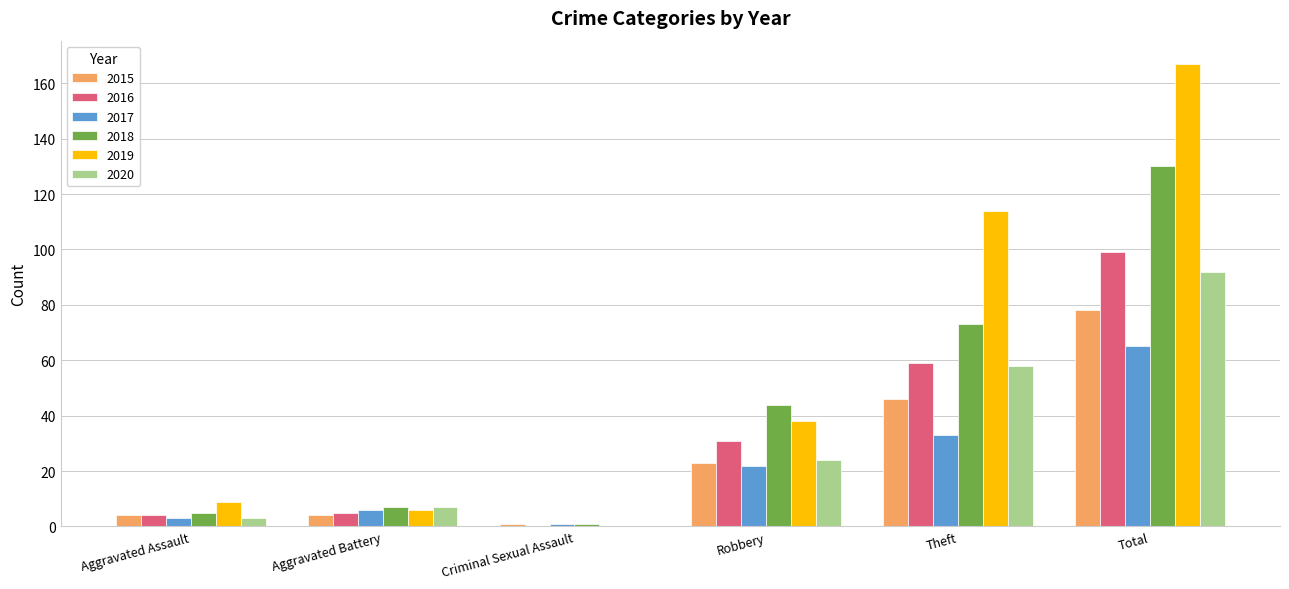

True or false: 2020 has a value of 125 at Total.

False